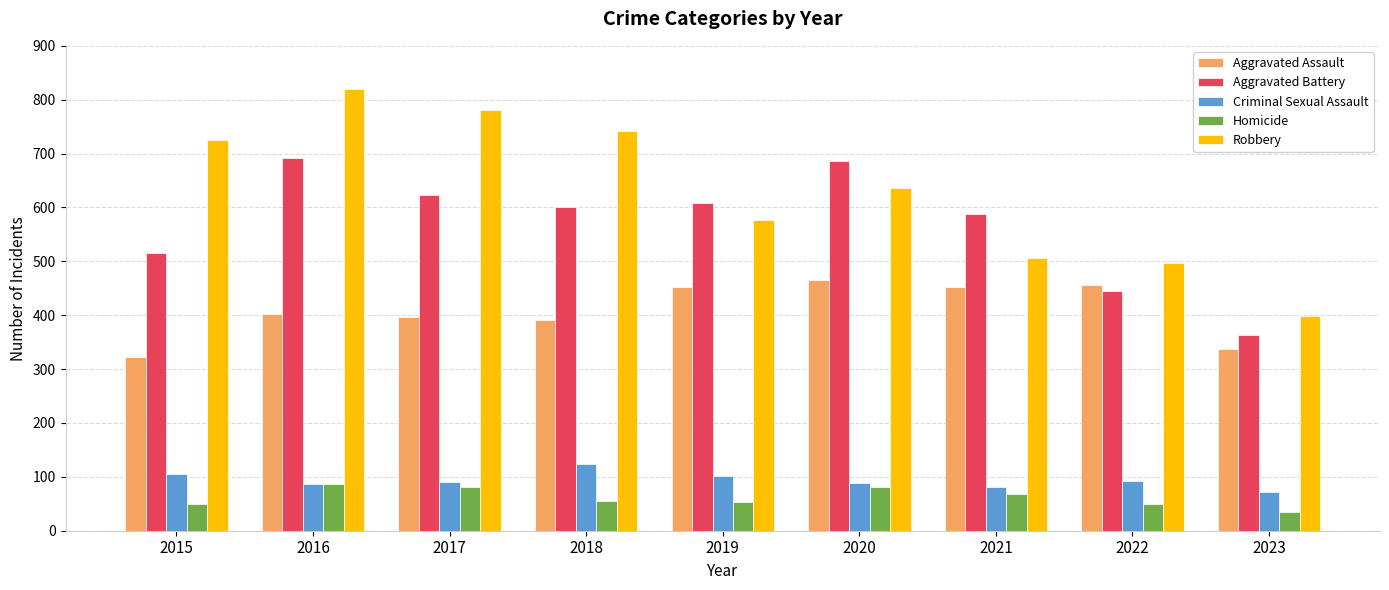

At which category is the sum across all series the highest?

2016